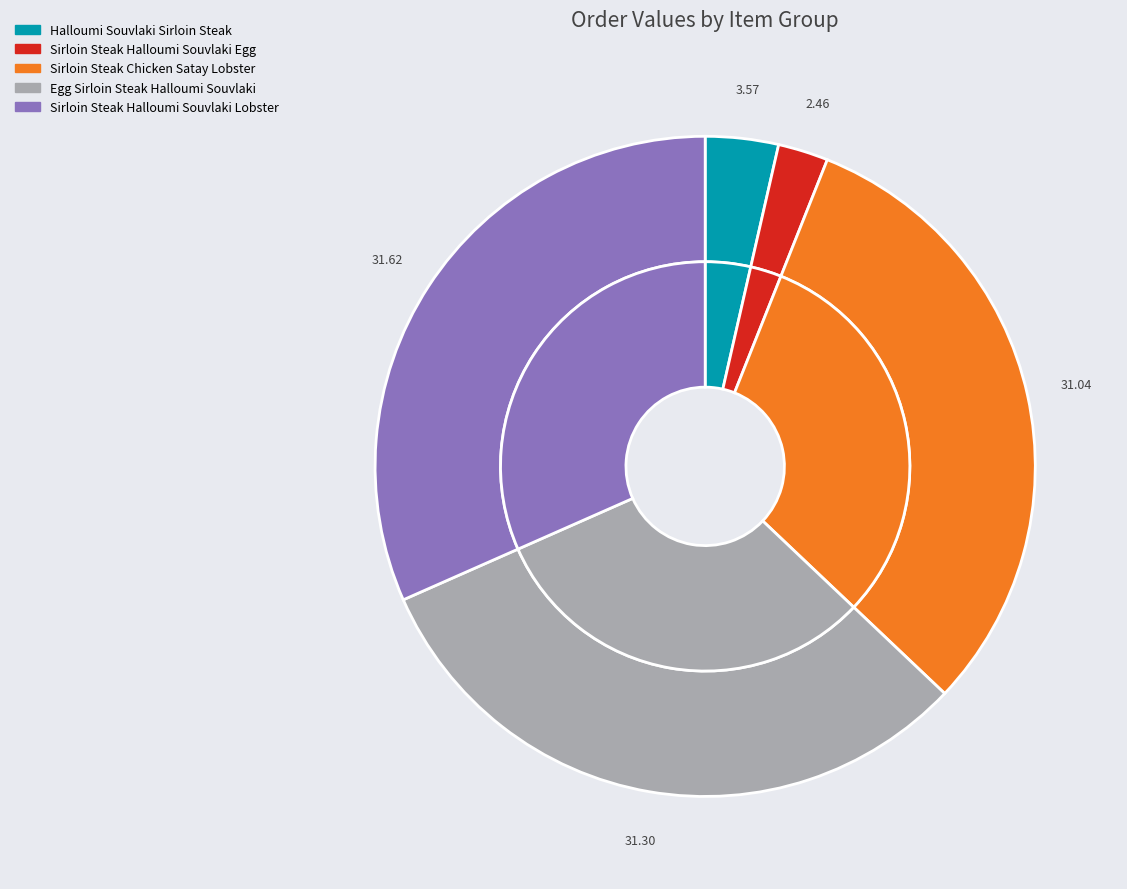

To the nearest percent, what is the difference between the Sirloin Steak Halloumi Souvlaki Lobster and Sirloin Steak Halloumi Souvlaki Egg slice percentages?

29%